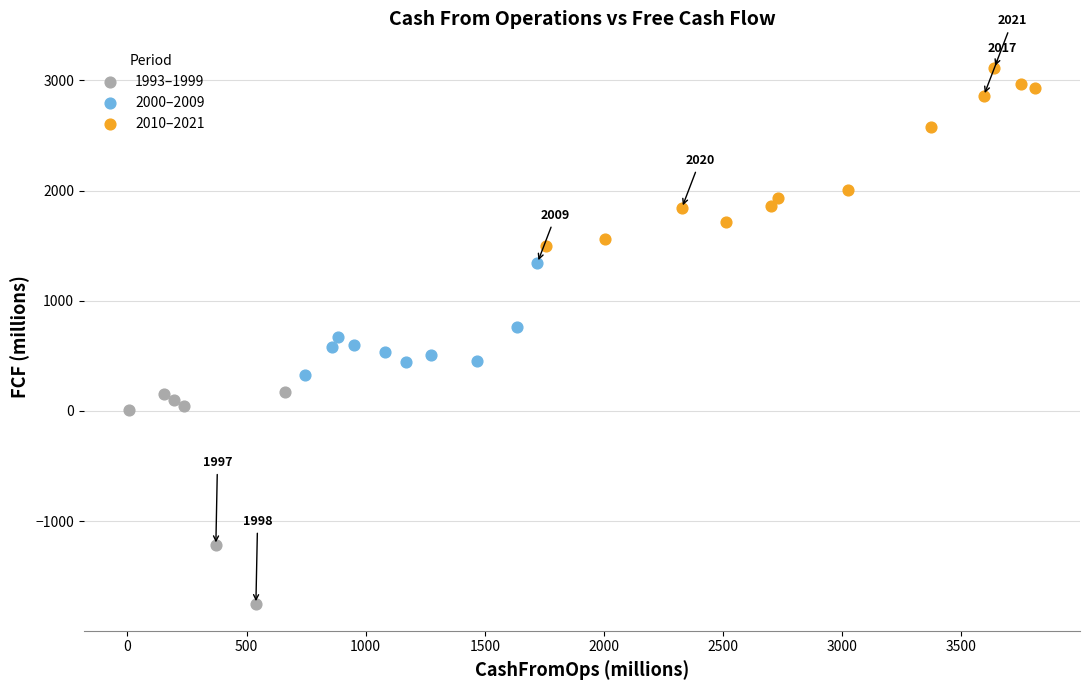

Which series contains the highest Y value?

2010–2021